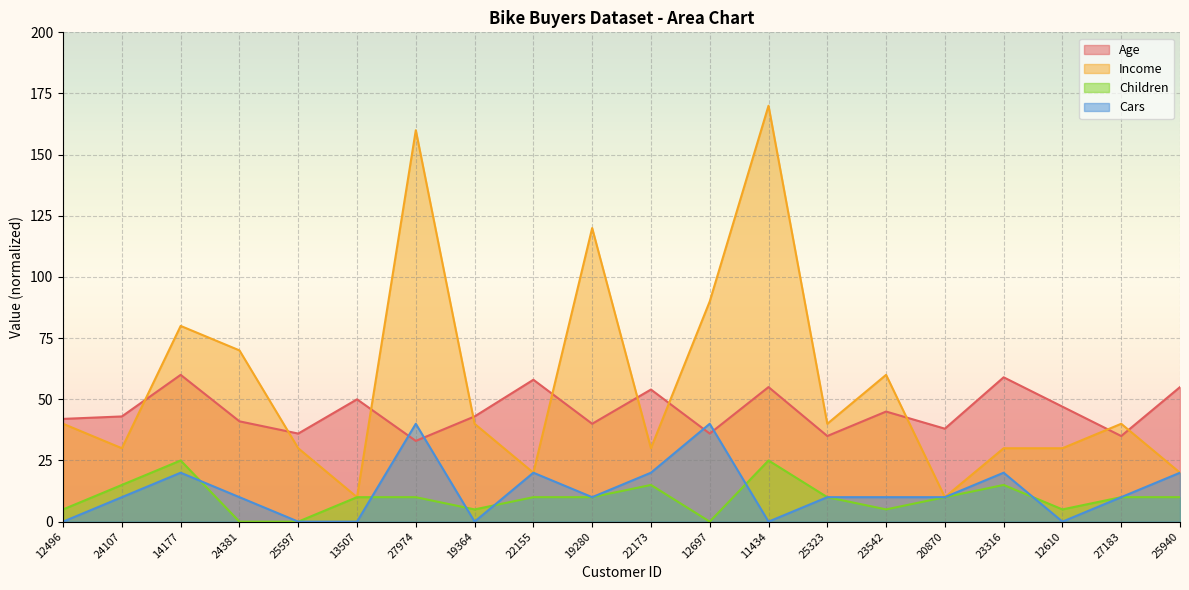

What is the value of the Children point at the 20th from the left?

10